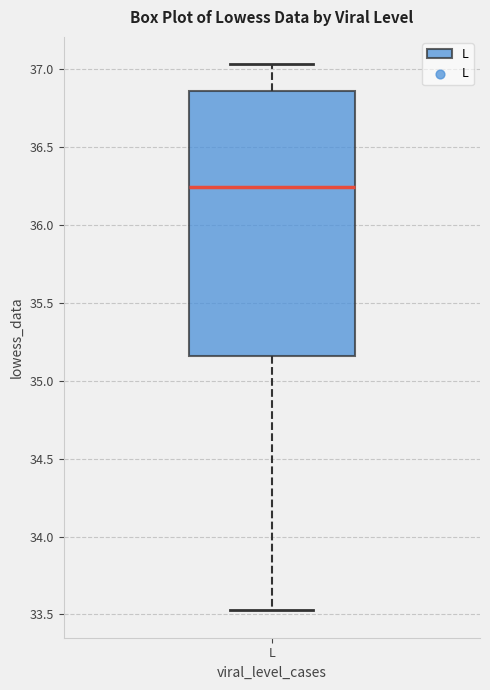

Transcribe this box plot: give where the median line is, the range the box spans, and where the two whiskers end, as read against the y-axis. The values are not printed on the chart, so give them approximately, as read against the axis.

median 36.25, box 35.15 to 36.85, whiskers 33.55 to 37.05